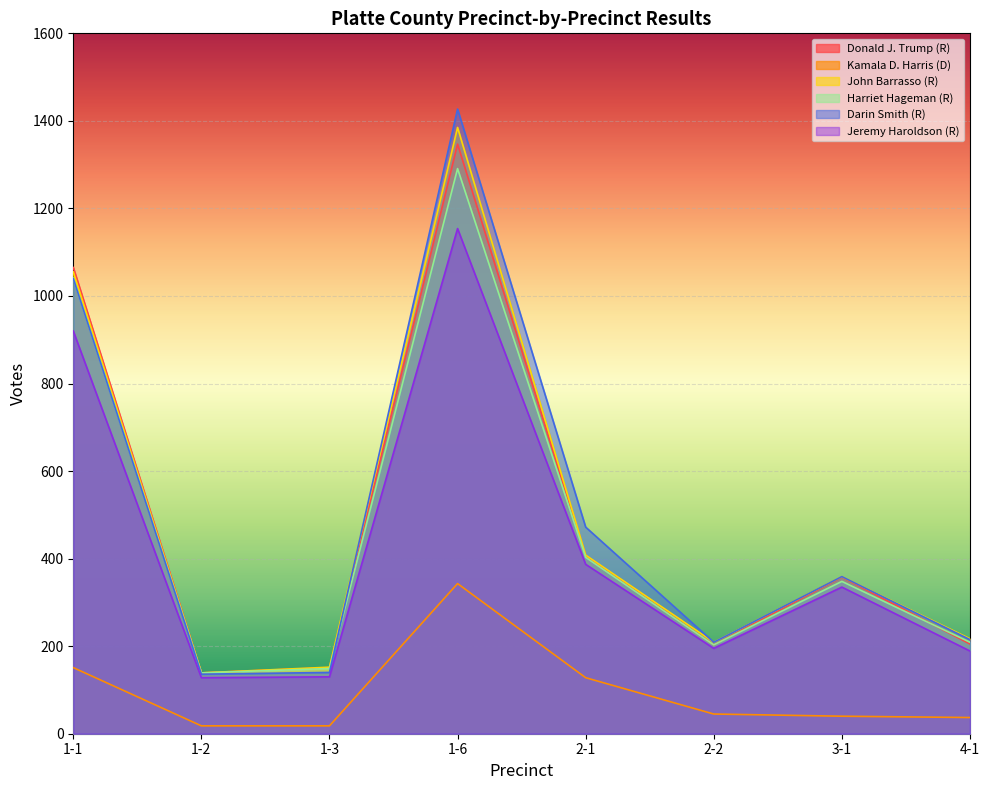

What is the label of the 3rd point from the right?

2-2